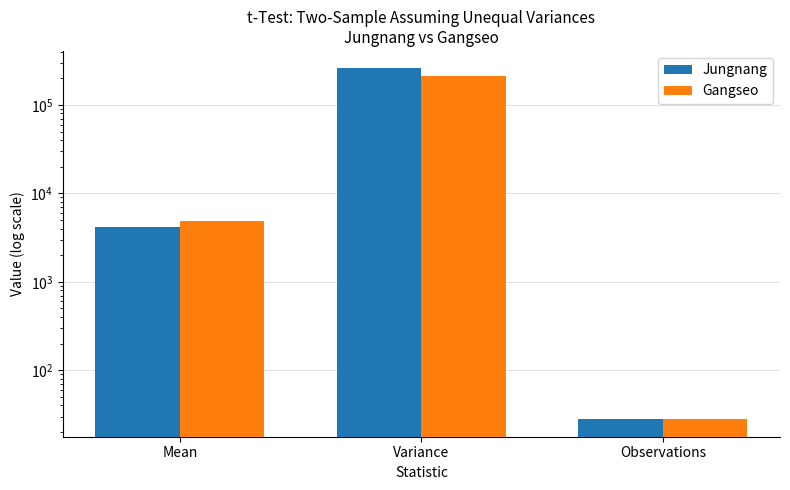

What is the sum of the Jungnang values at Variance and Mean?

262294.7